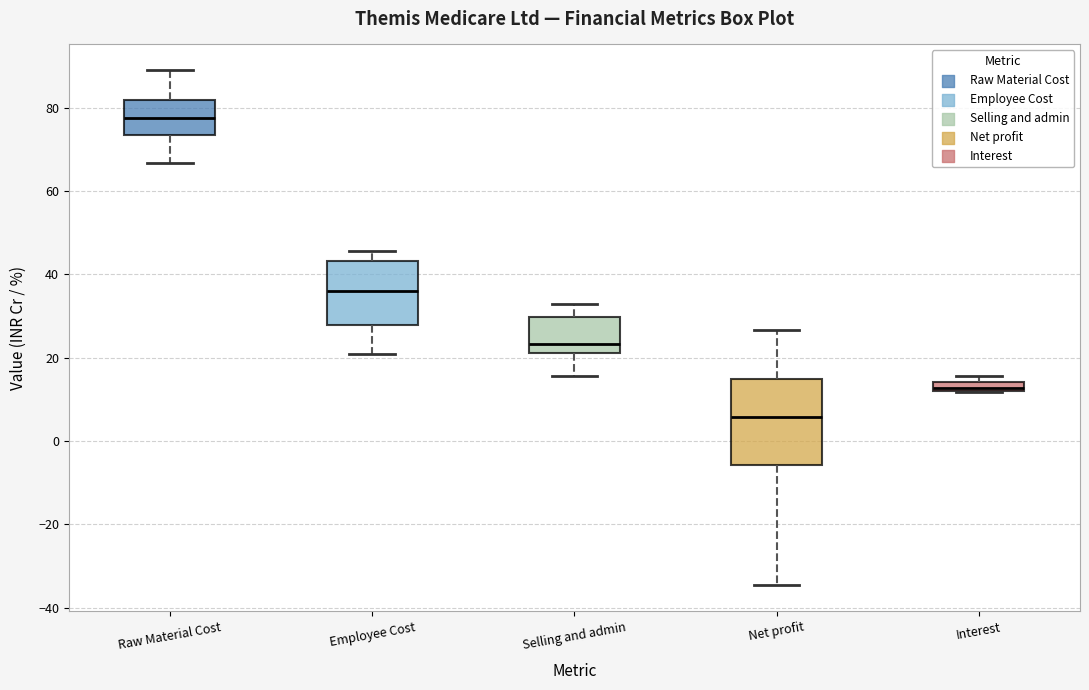

Which box has the highest median line?

Raw Material Cost